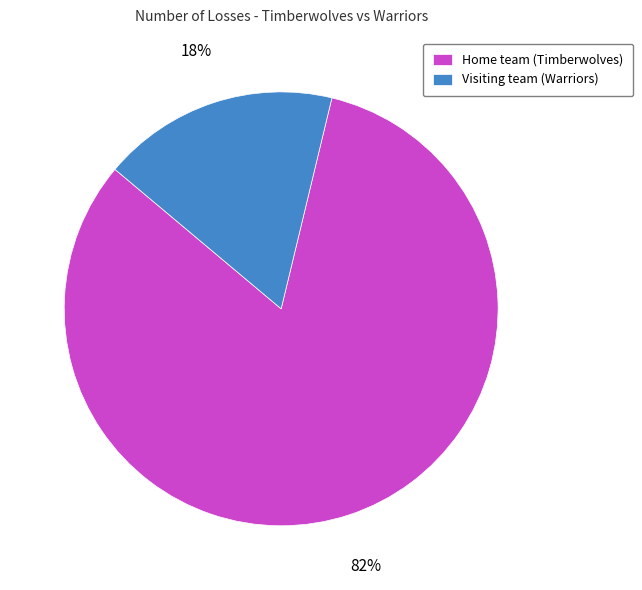

Is it true that Home team (Timberwolves) is 82% of the pie?

True